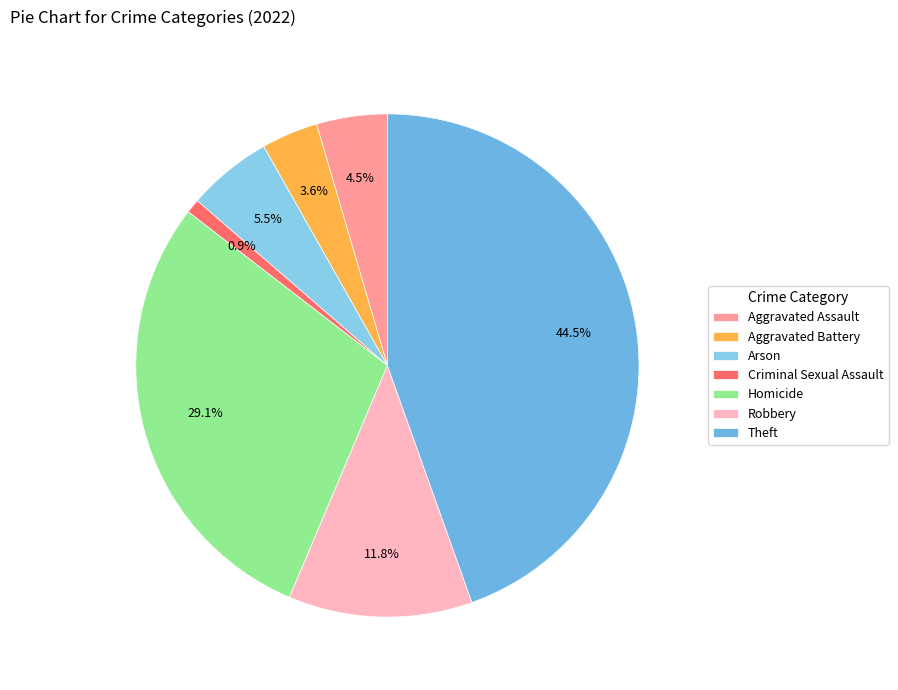

Does Theft represent more than half of the total?

No